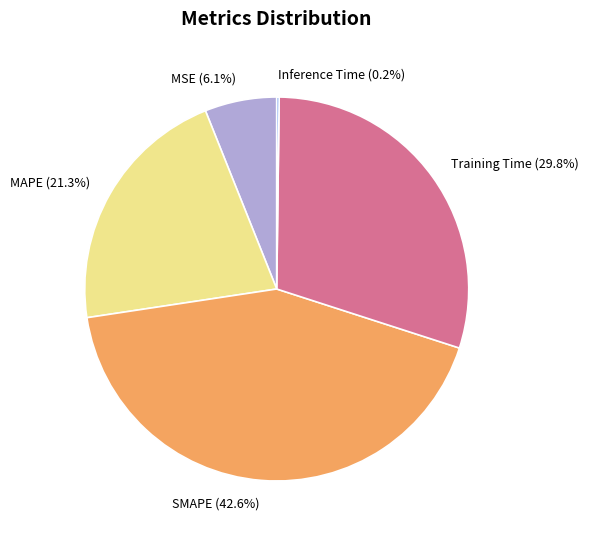

Which has a higher value, MAPE or SMAPE?

SMAPE